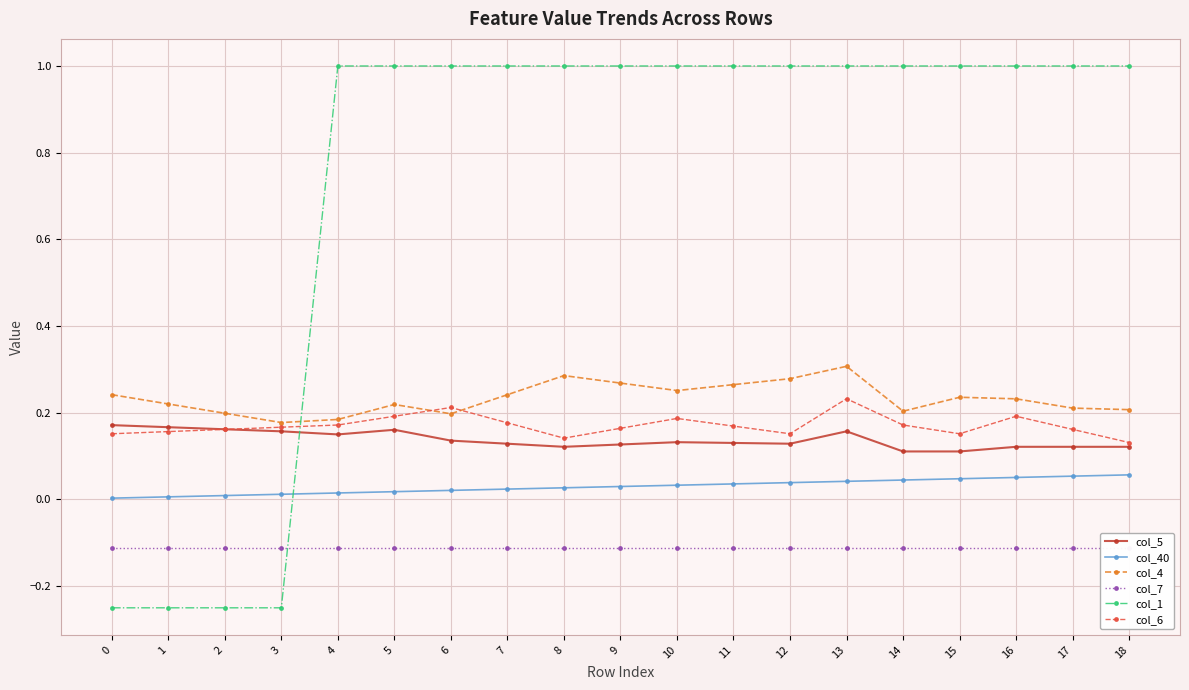

Which has a higher value, 11 or 3?

3